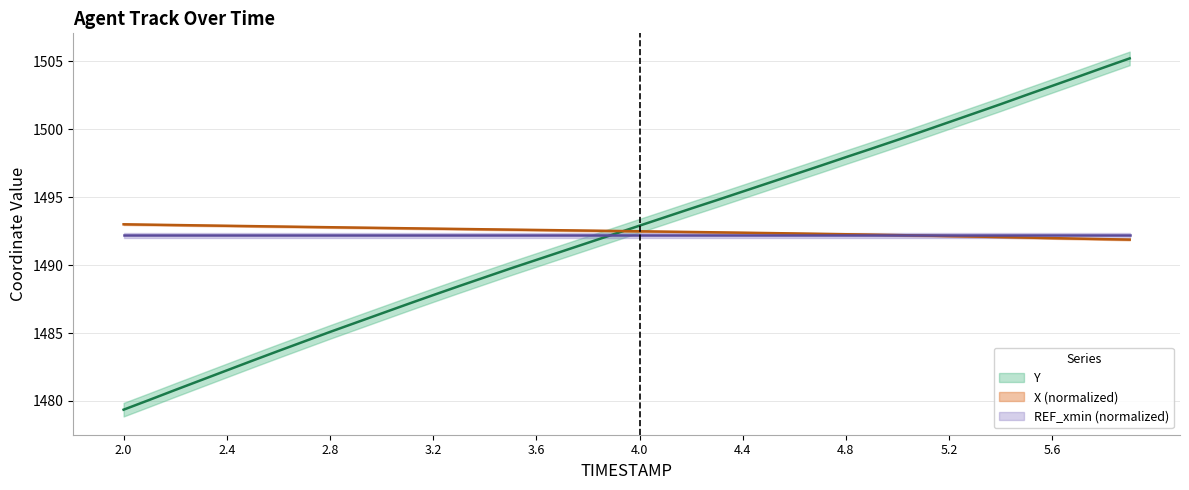

Does the chart display data point markers on the line(s)?

No